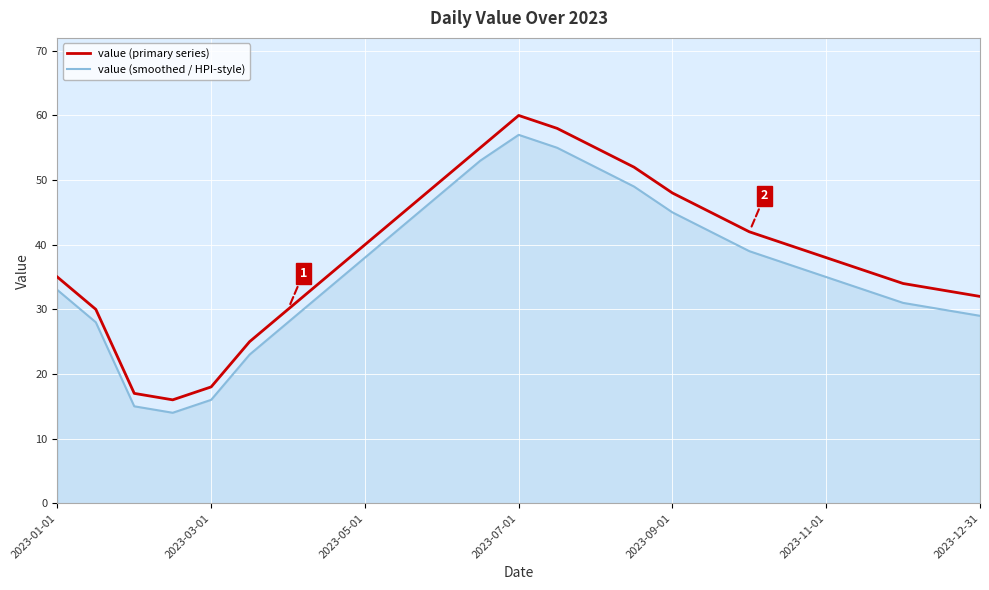

What is the difference between the maximum and minimum values in the value (smoothed / HPI-style) series?

43